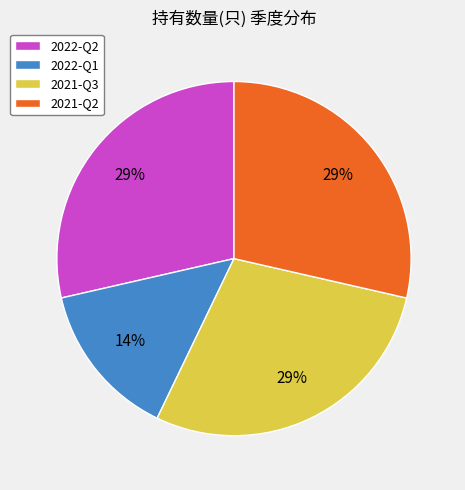

To the nearest percent, what is the average slice percentage?

25%